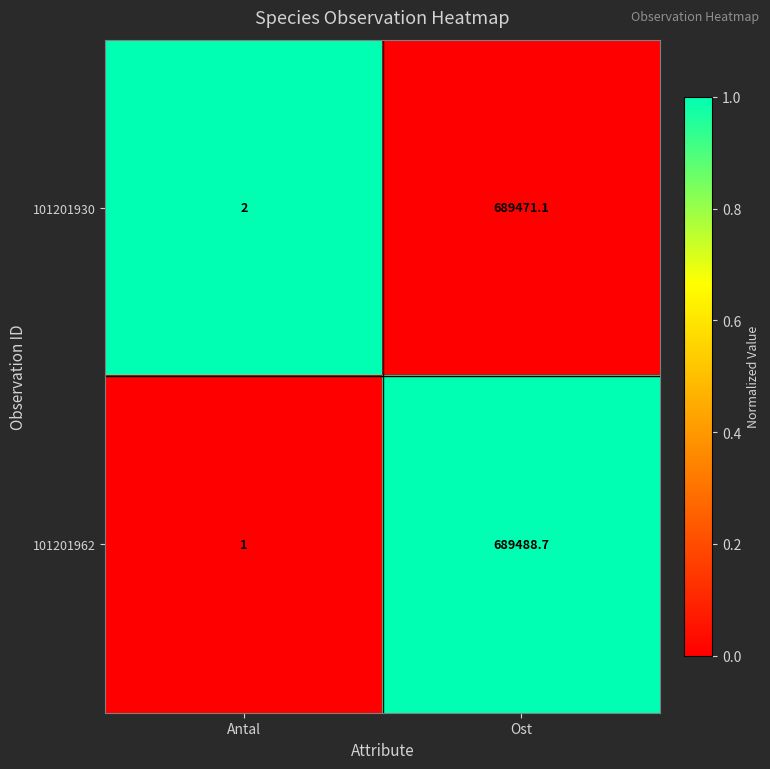

True or false: 101201962 has a value of 1.0 at Antal.

True